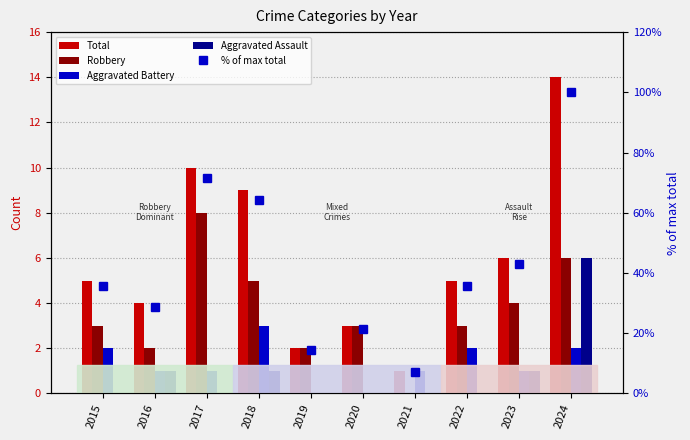

Are the bars horizontal?

No